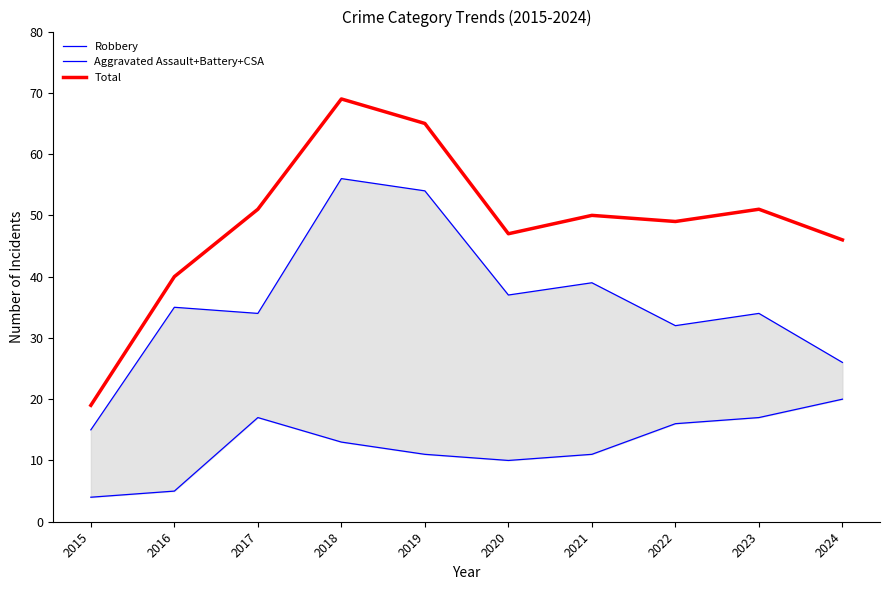

What is the spread (max minus min) of values at 2017?

34